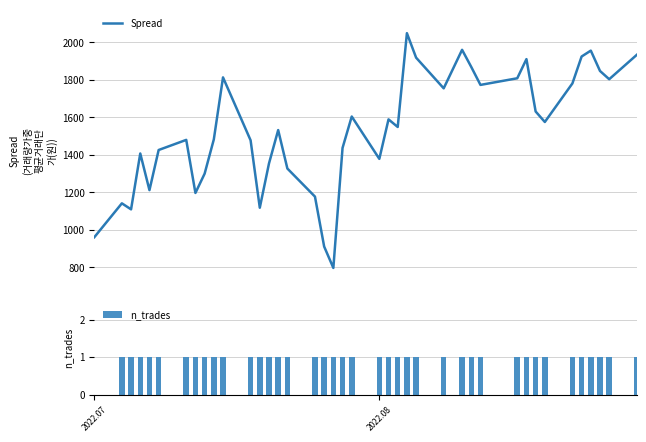

What is the value of the n_trades bar at the 10th from the left?

1.0